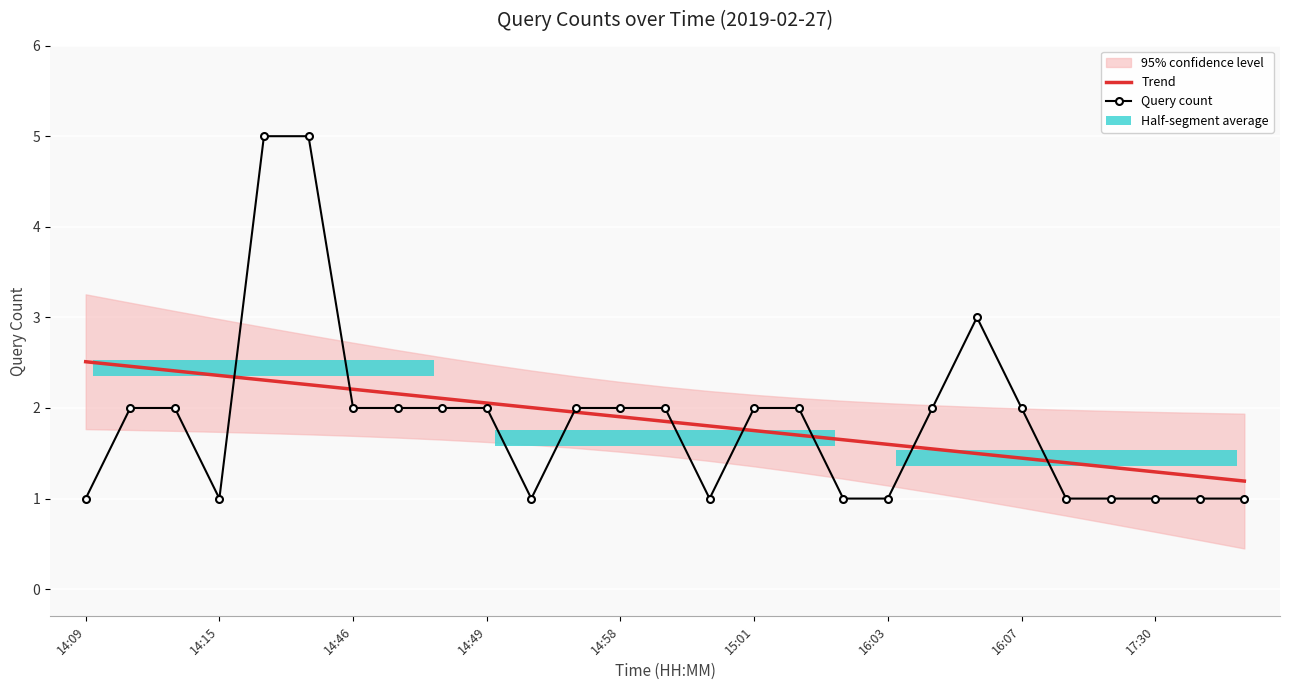

The value of Query count at 14 is 1.0. True or false?

True